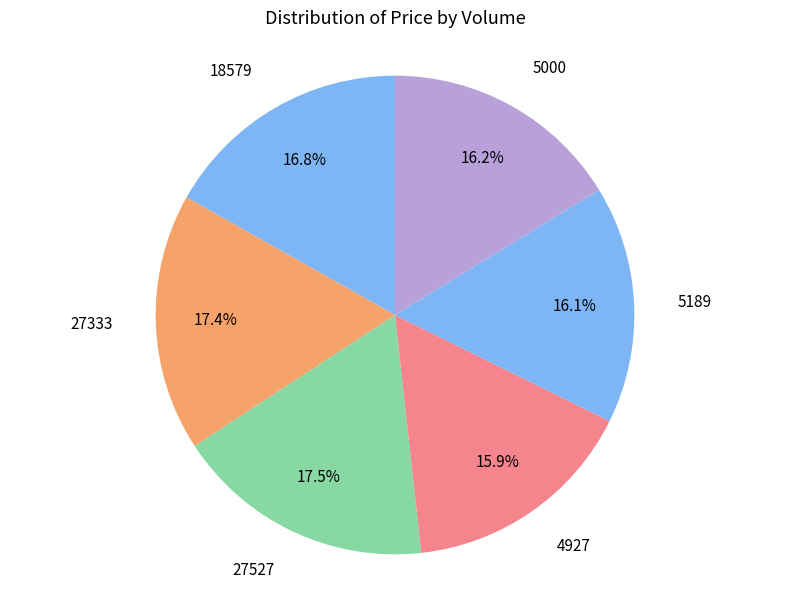

The 5189 slice represents 16% of the pie. True or false?

True